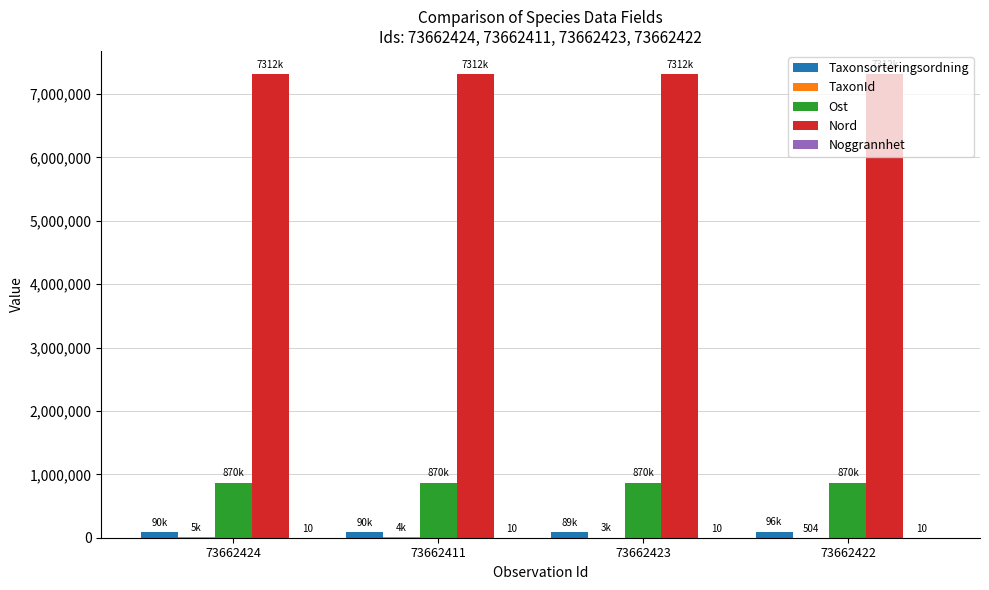

What is the sum of all Ost values?

3480188